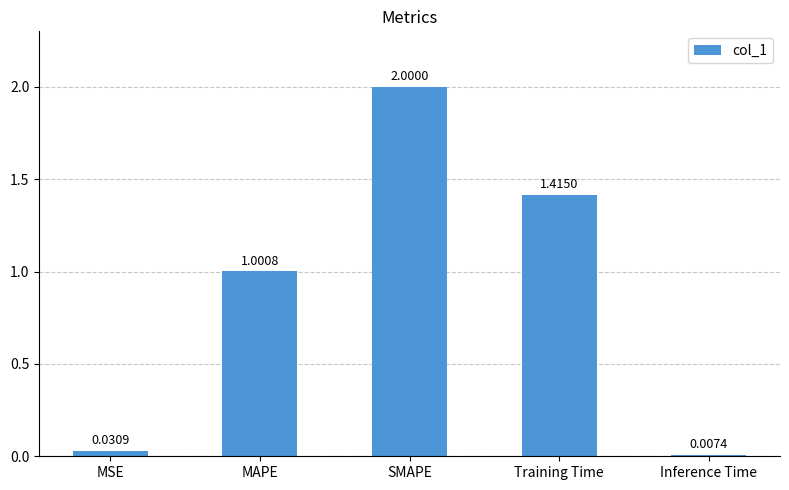

At which label does the data first exceed 1?

MAPE